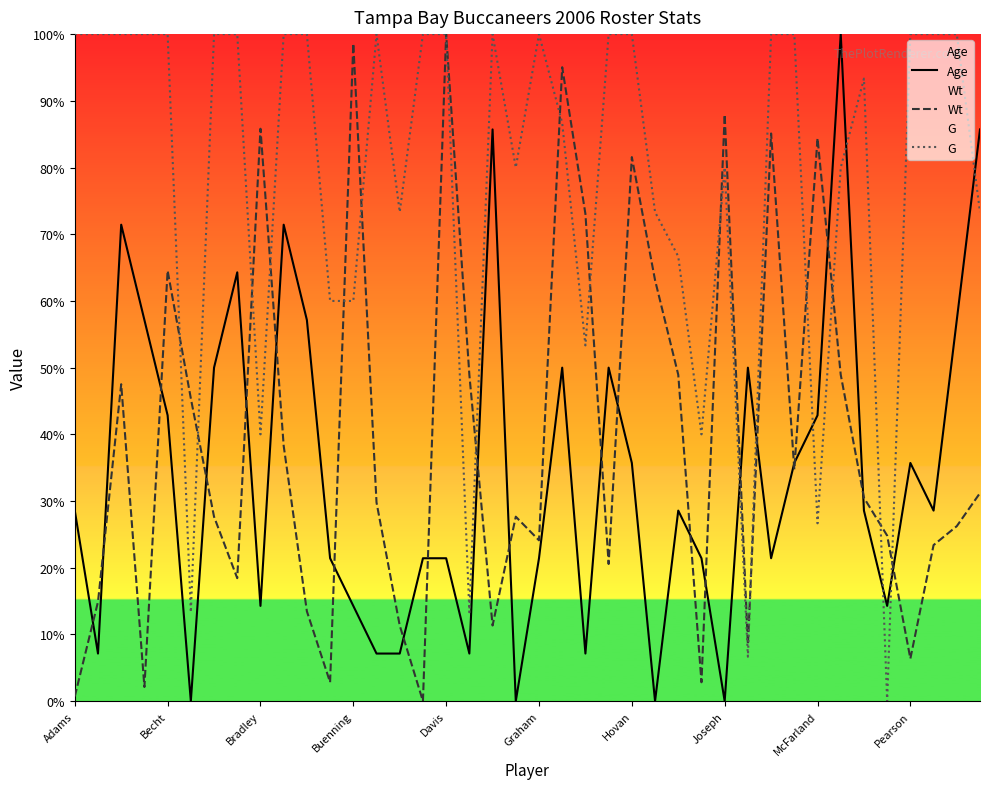

How many series are shown in this chart?

3